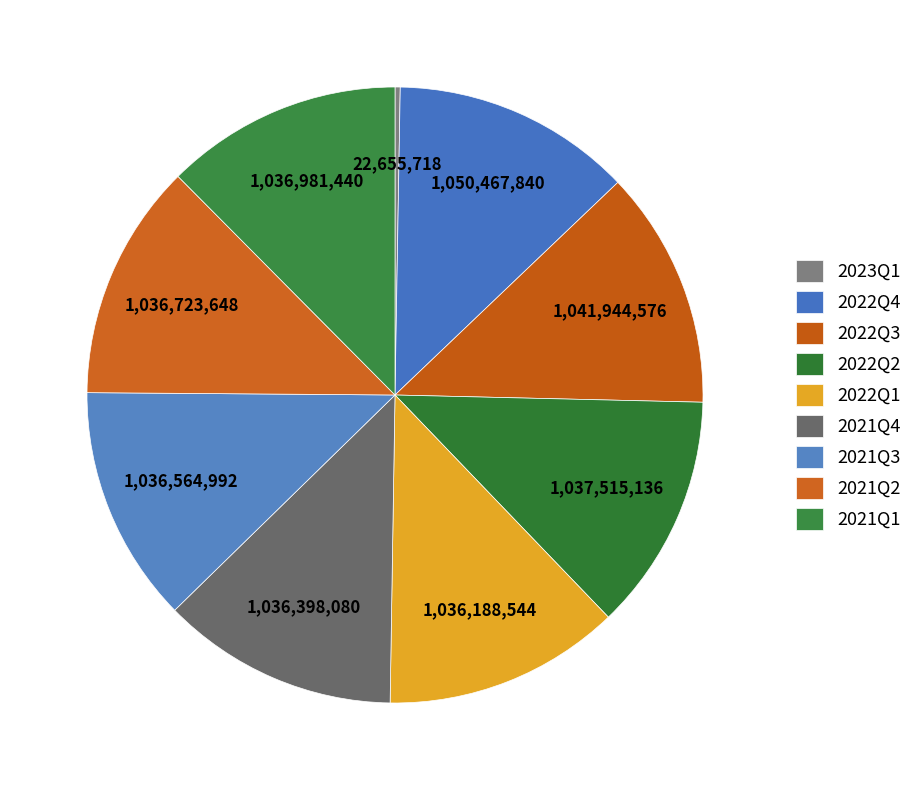

Does 2021Q4 account for over 50% of the chart?

No